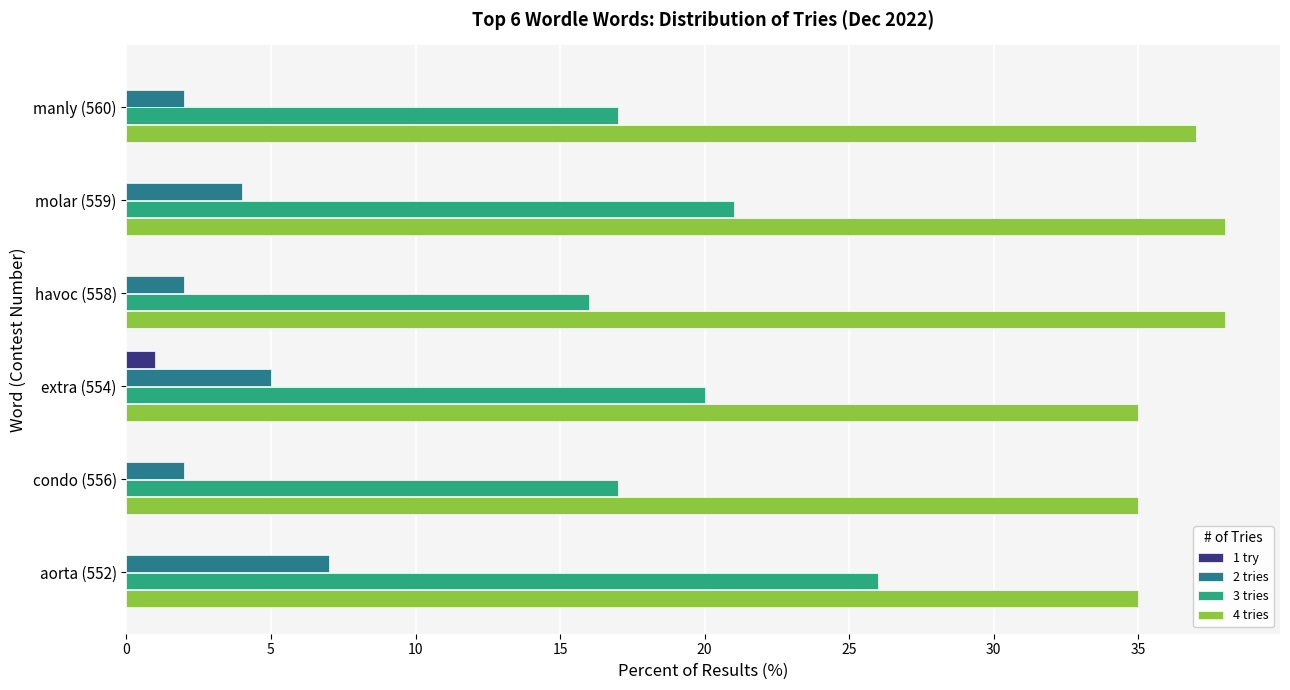

Which series has the widest spread of values?

3 tries